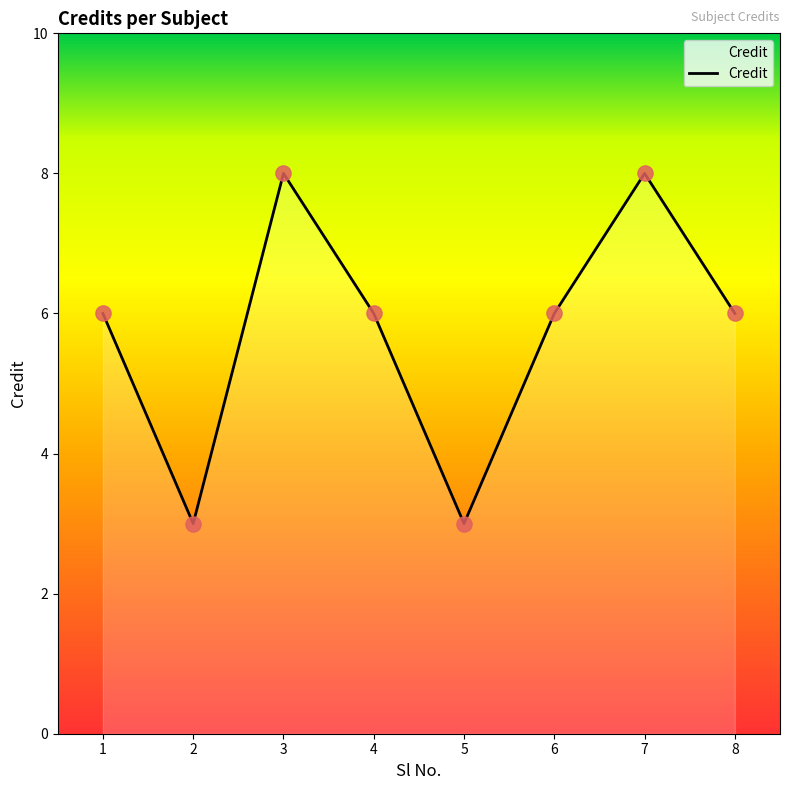

What is the ratio of the value at 8 to the value at 5?

2.0